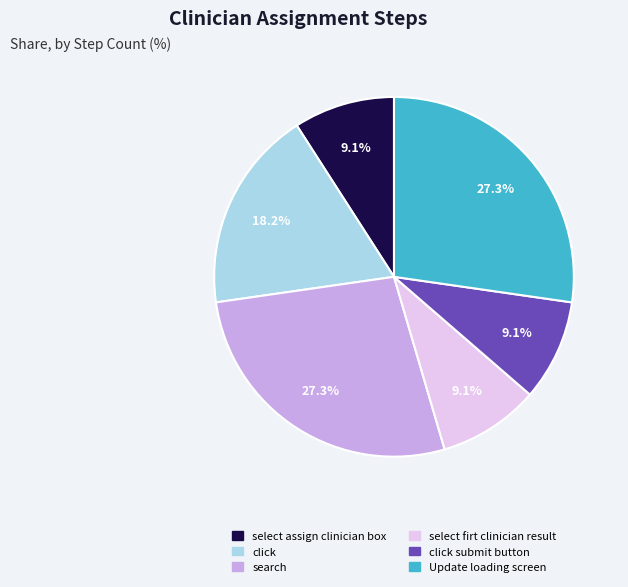

To the nearest percent, what is the difference between the largest and smallest slice percentages?

18%